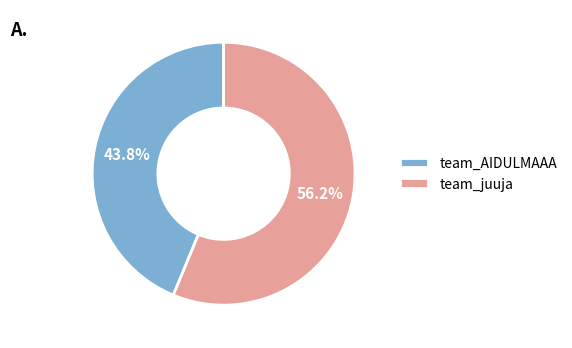

How many slices are in this pie chart?

2